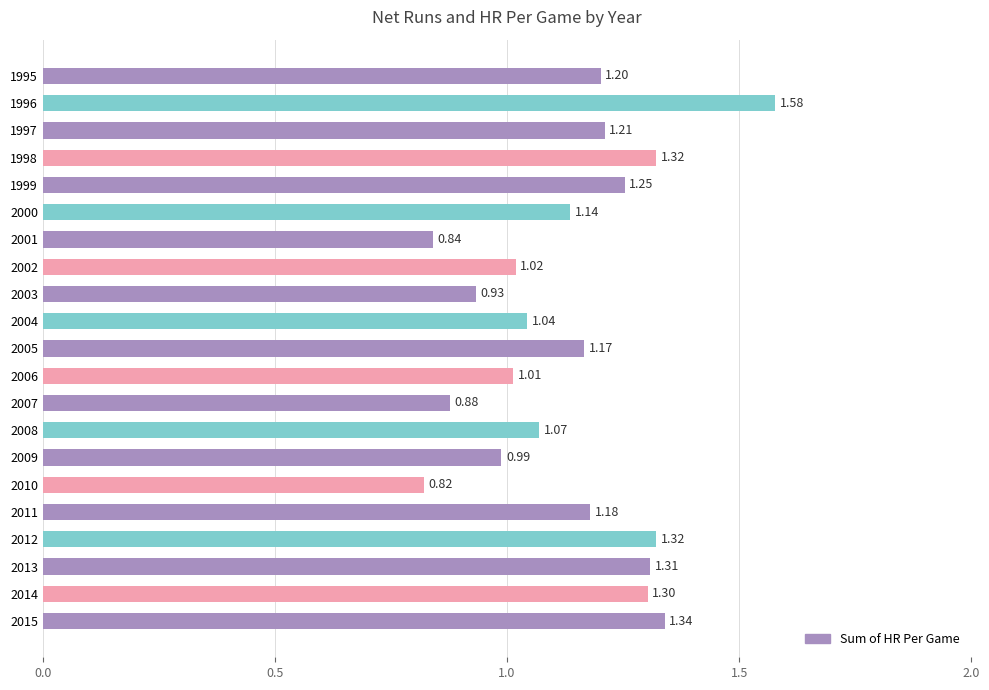

What is the sum of all values?

23.9